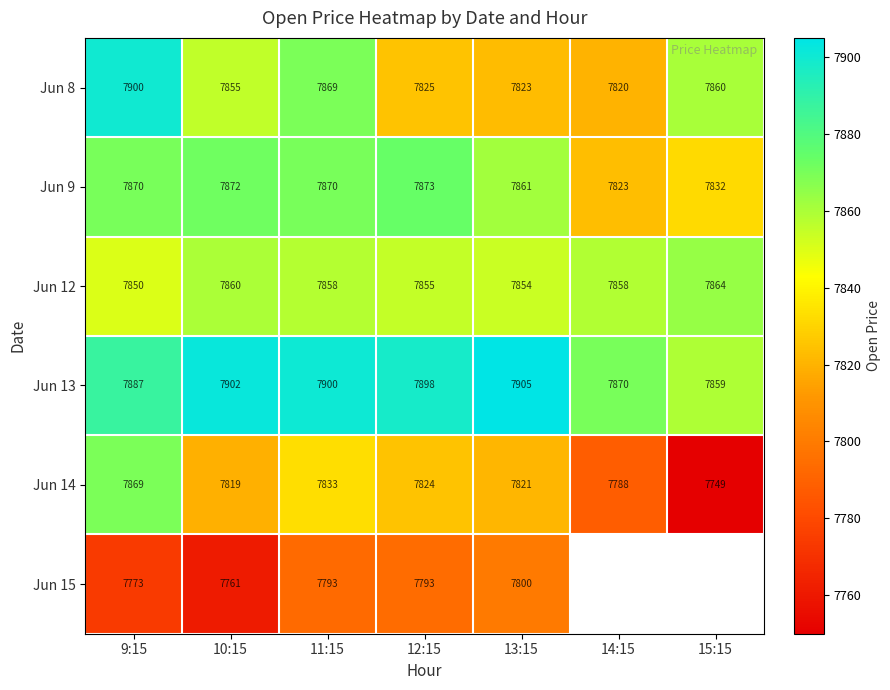

The value of Jun 13 at 10:15 is 5273.1. True or false?

False